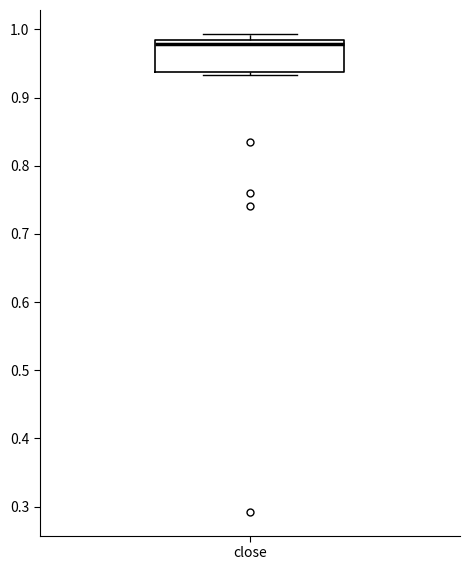

Where is the lower edge of the box for close on the y-axis? The values are not printed on the chart, so give them approximately, as read against the axis.

0.94